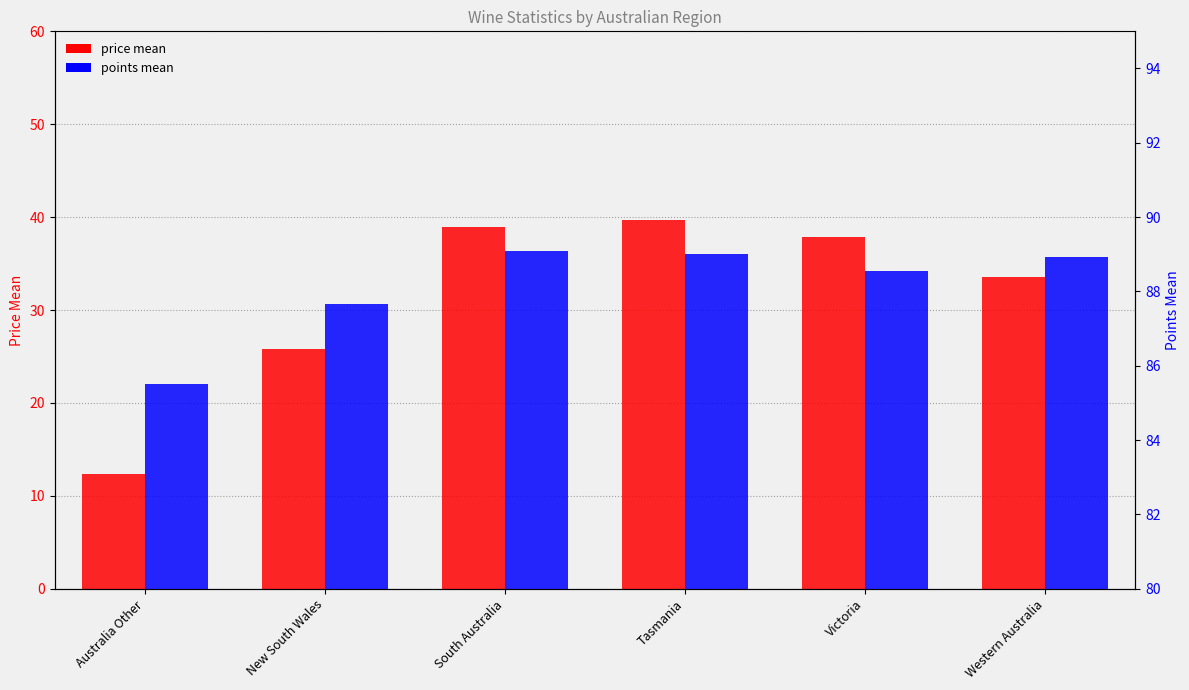

What is the label of the 6th bar from the right?

Australia Other